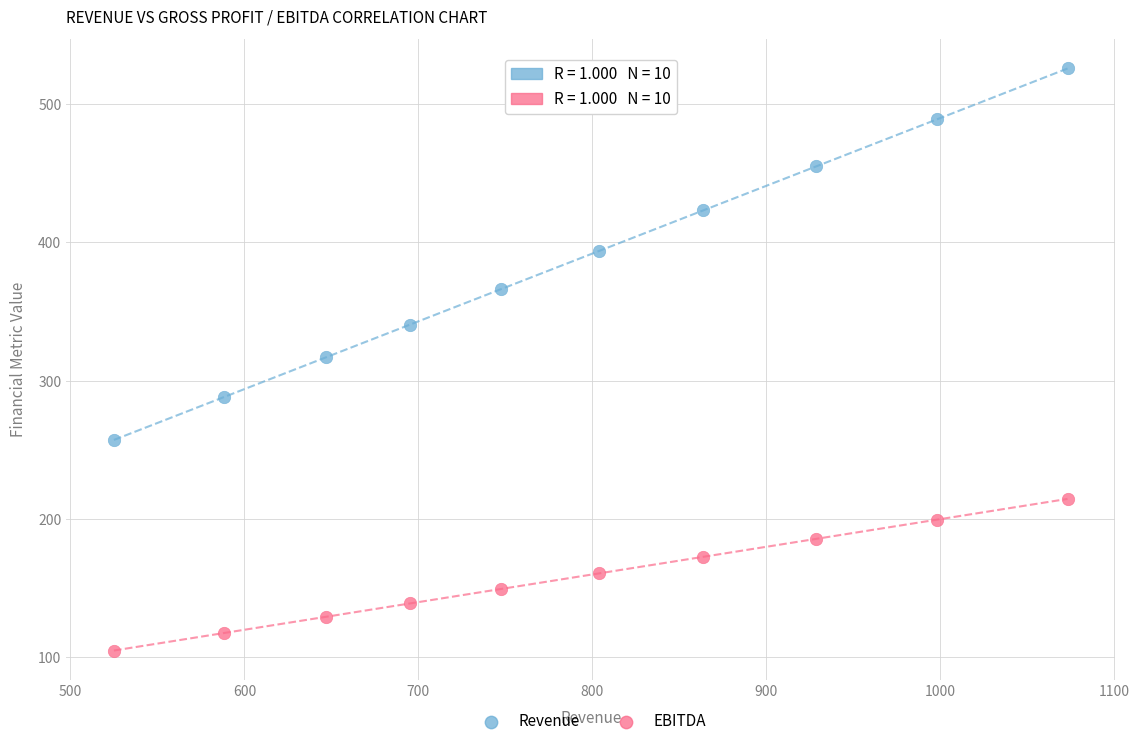

Across all data points, what is the range of X values (max minus min)?

548.1